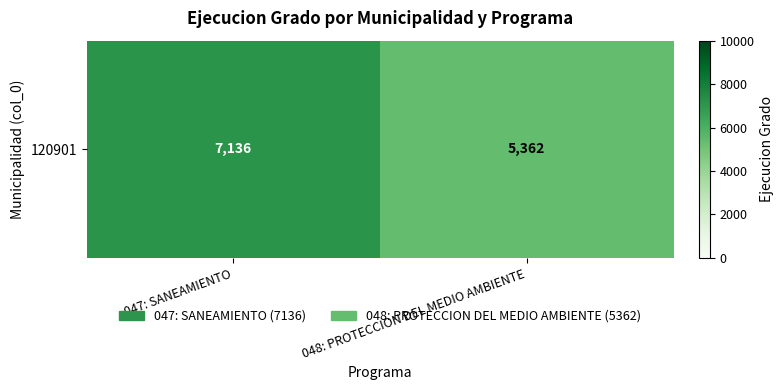

What is the minimum value shown in the chart?

5362